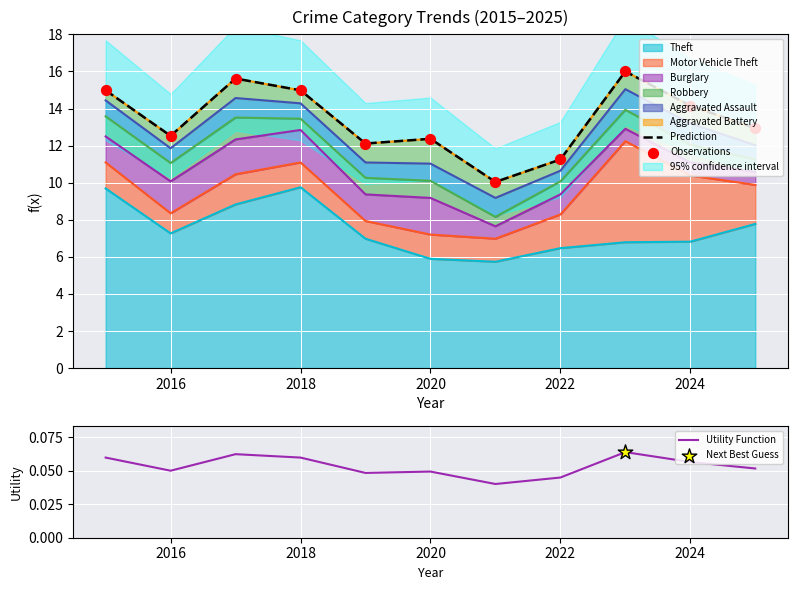

Which series reaches the maximum Y coordinate?

Prediction